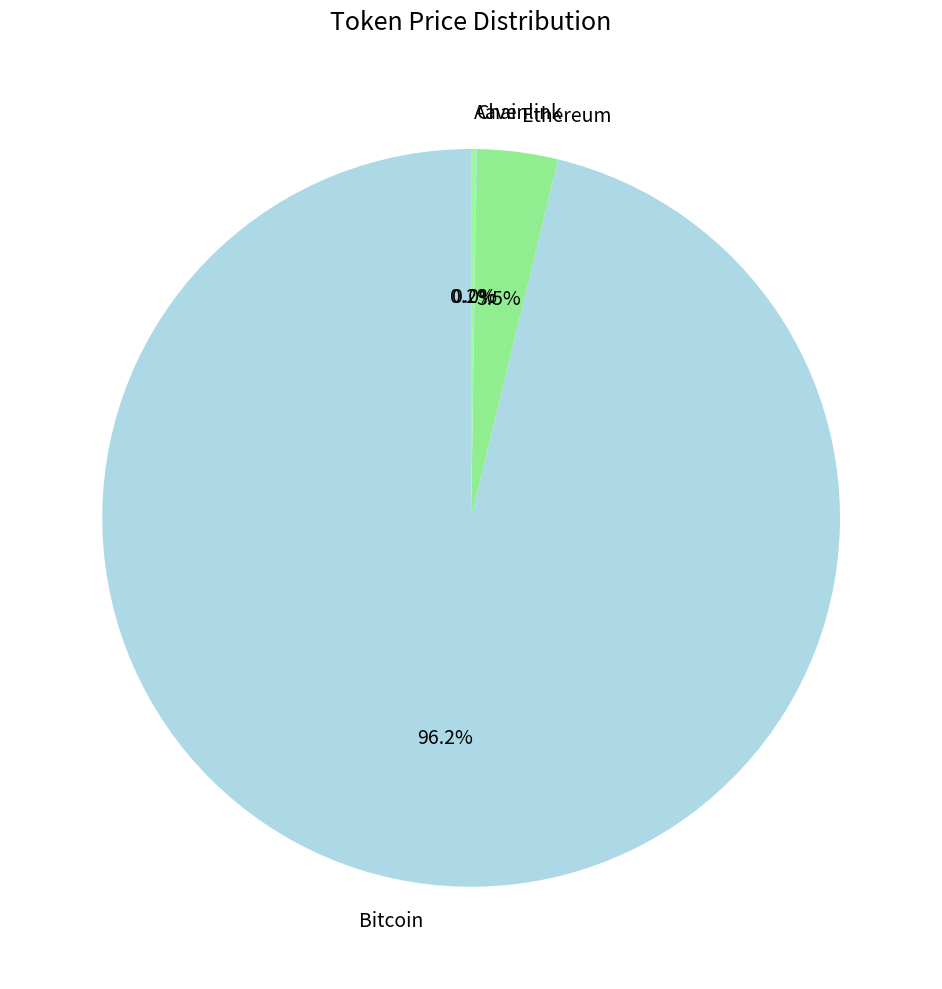

Which category accounts for the majority?

Bitcoin